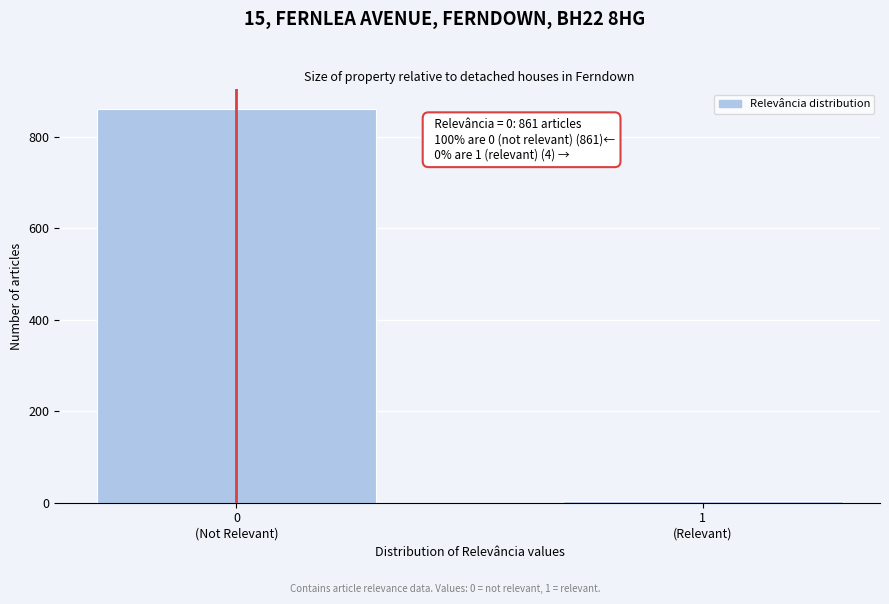

Reading left to right, transcribe all the data shown in this chart.

861	4